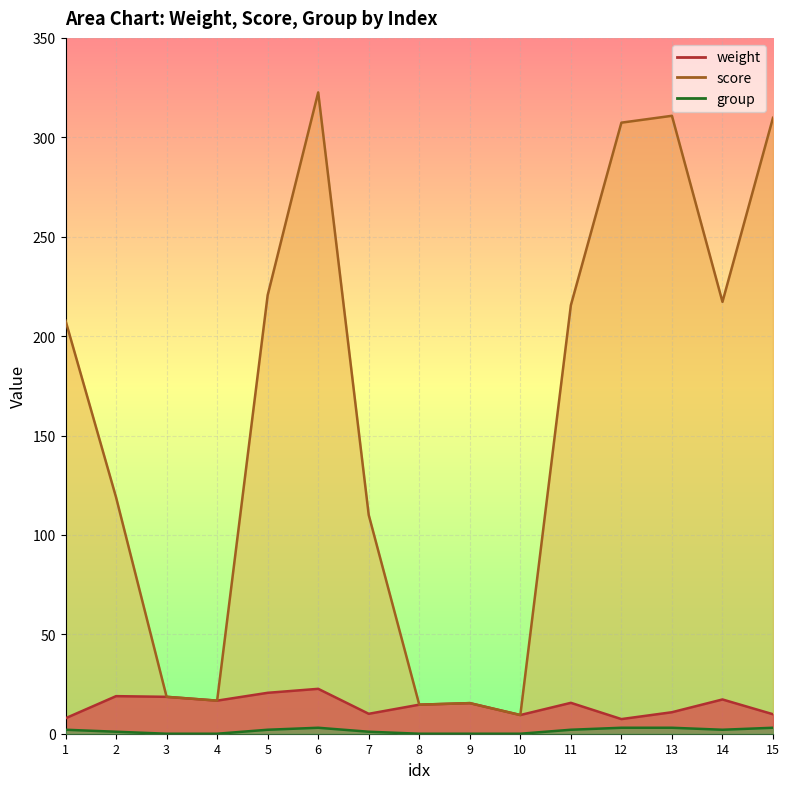

Count the number of data series in this chart.

3